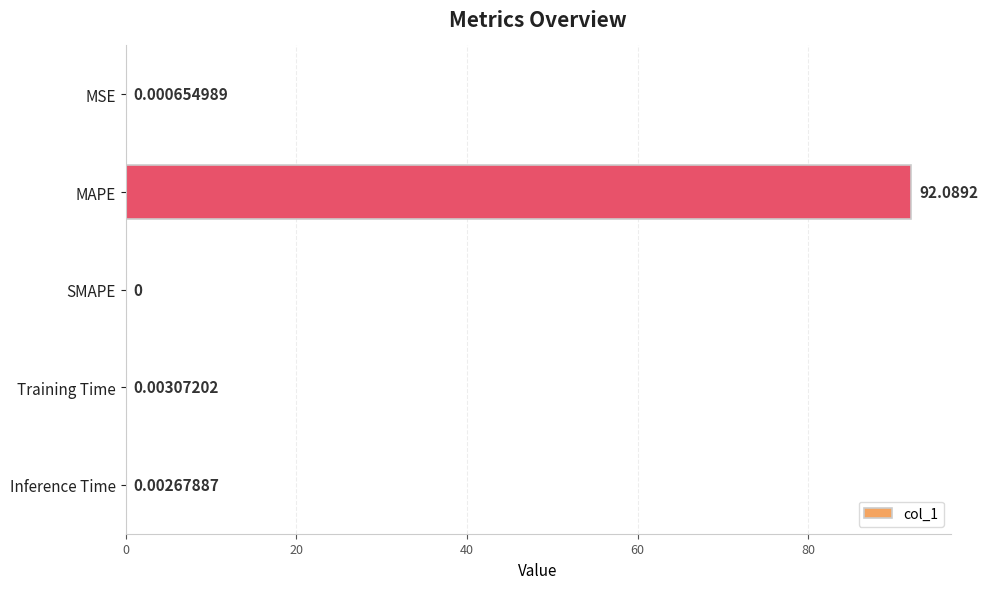

How many values are above zero?

4